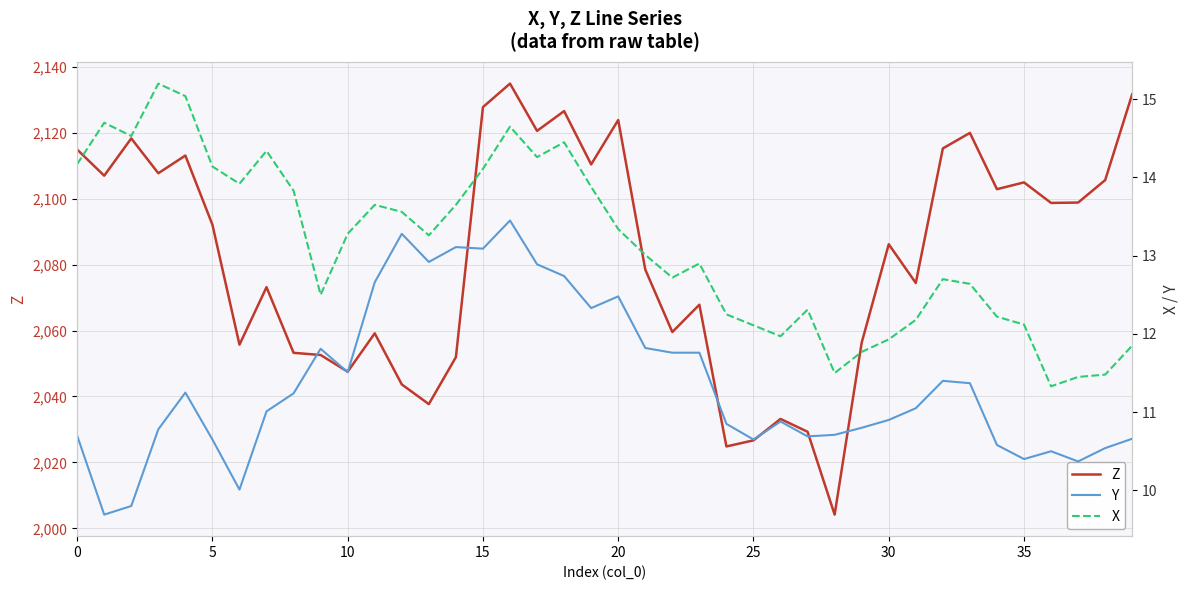

Is it true that Z equals 2086.2 at 30?

True